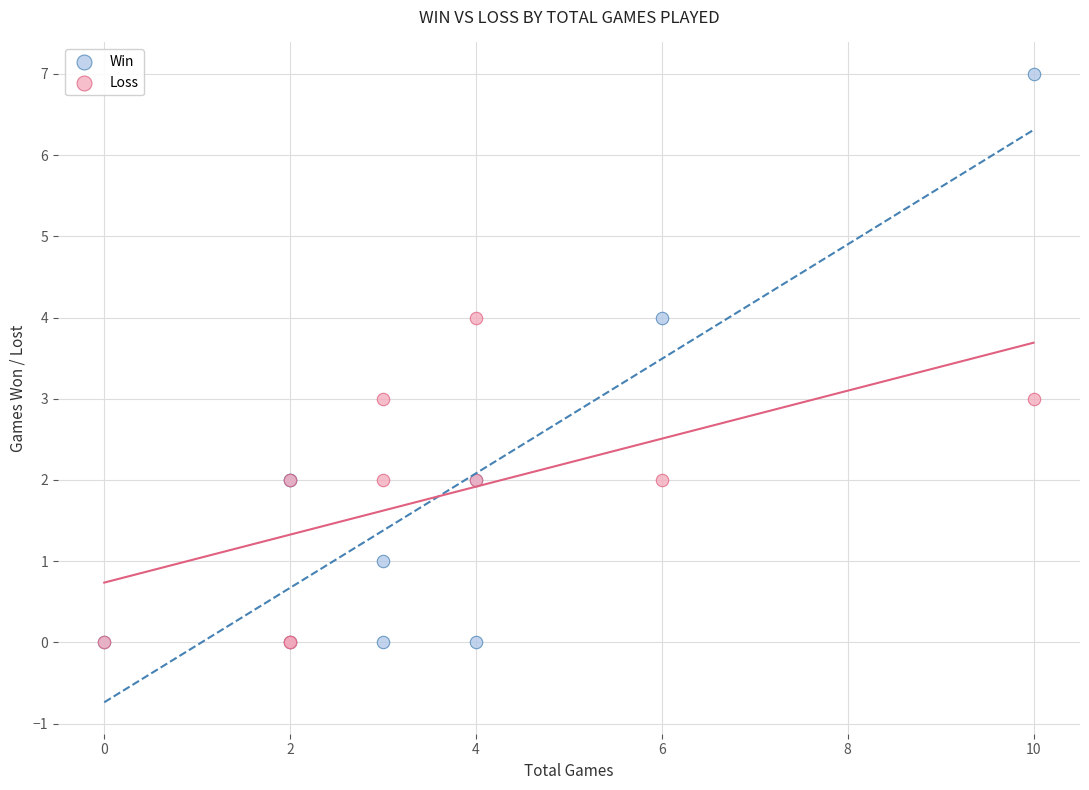

Which series contains the highest Y value?

Win